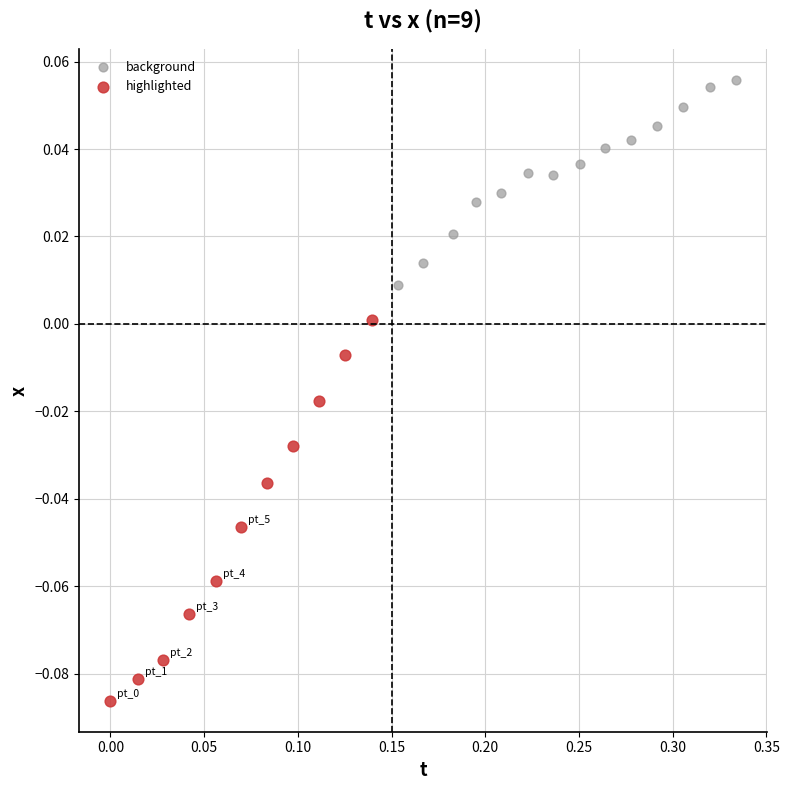

Which series contains the lowest Y value?

highlighted